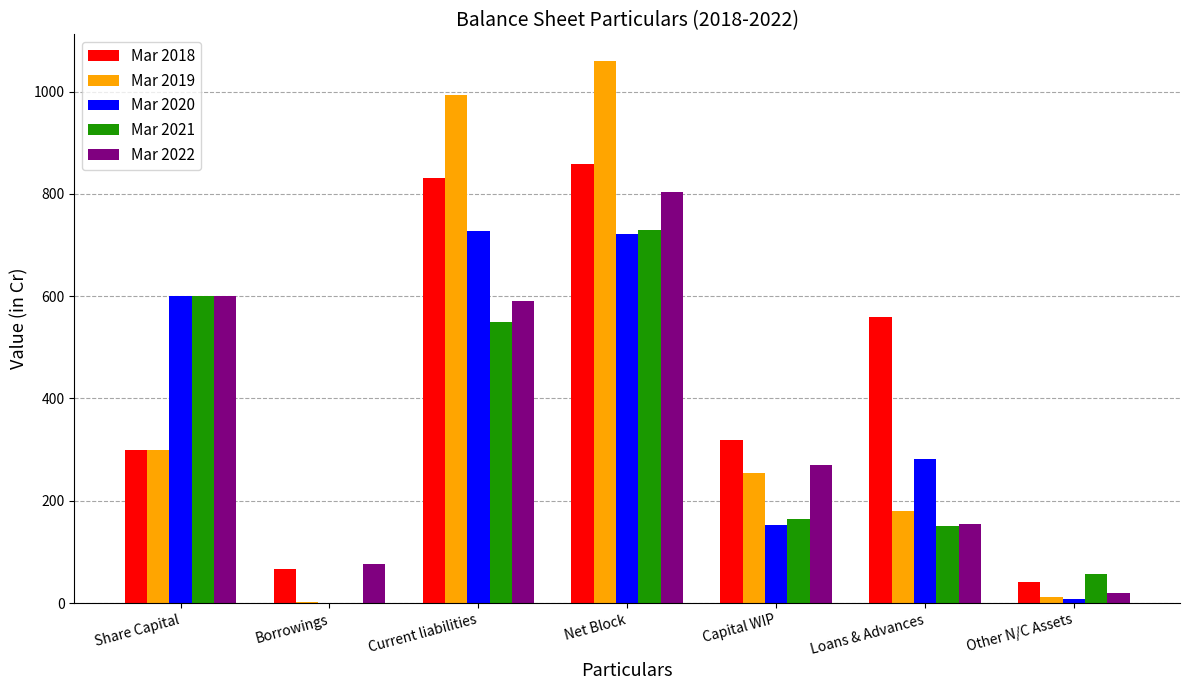

Which series changed the most between Share Capital and Net Block?

Mar 2019